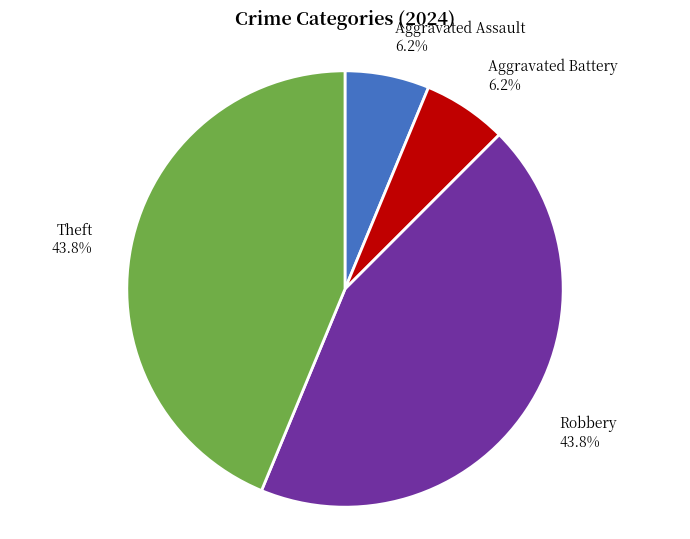

What is the ratio of the value at Theft to the value at Robbery?

1.0